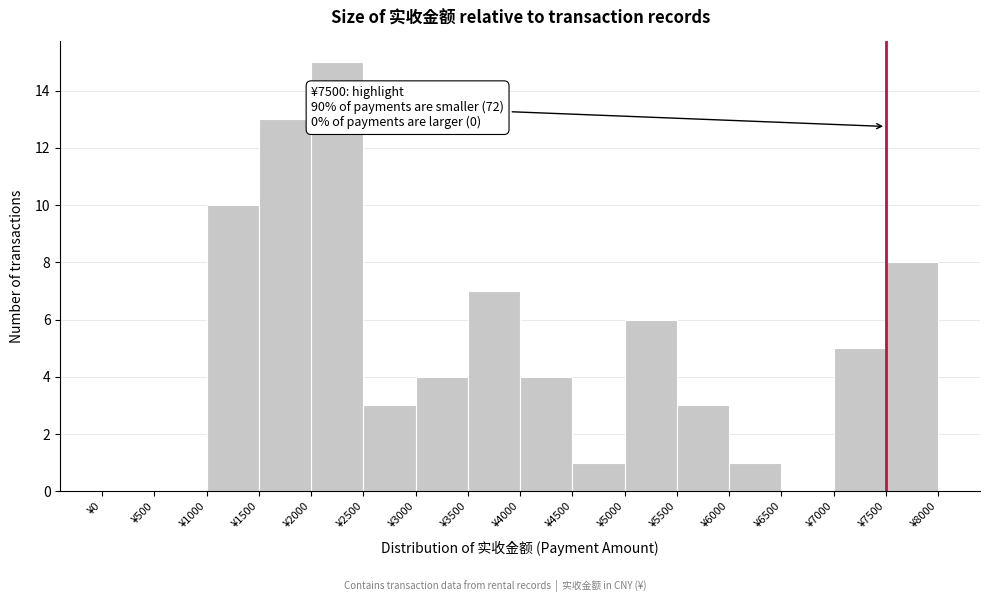

Which range on the x-axis has the tallest bar?

2000 to 2500